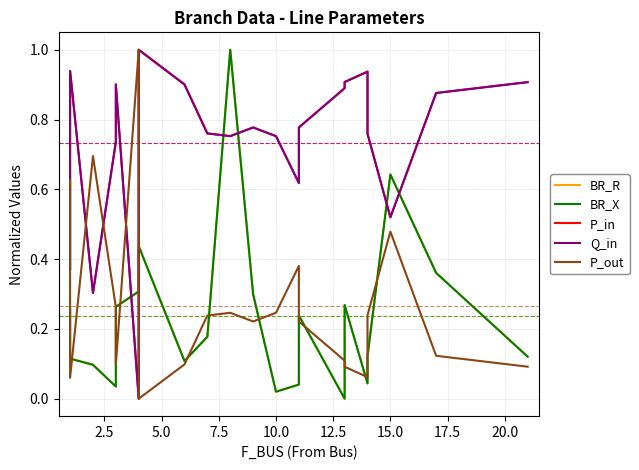

Rank the series at 12.5 from lowest to highest value.

P_in, Q_in, BR_R, BR_X, P_out